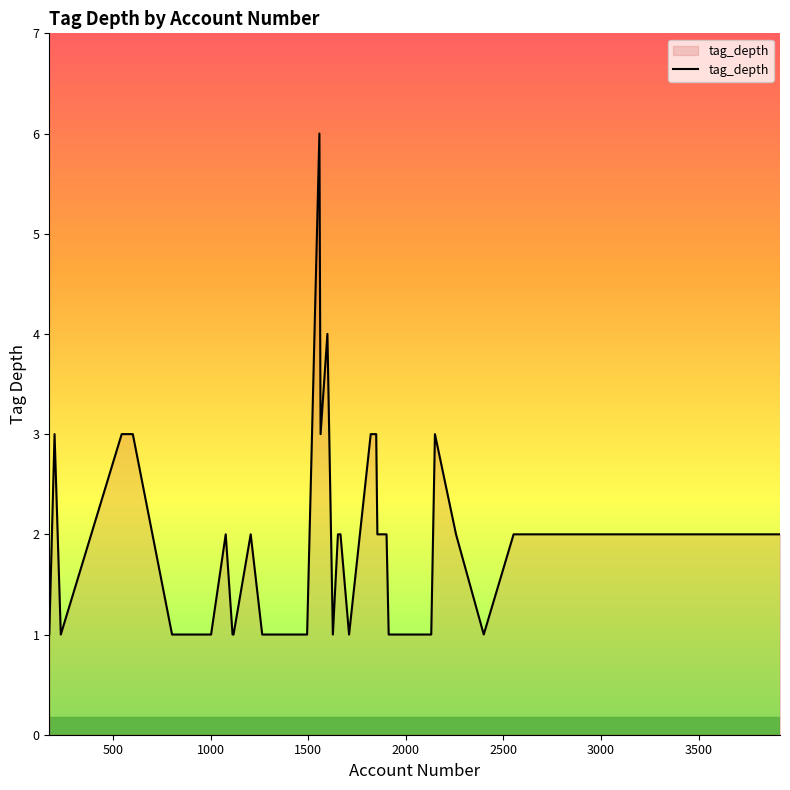

How many series are shown in this chart?

1